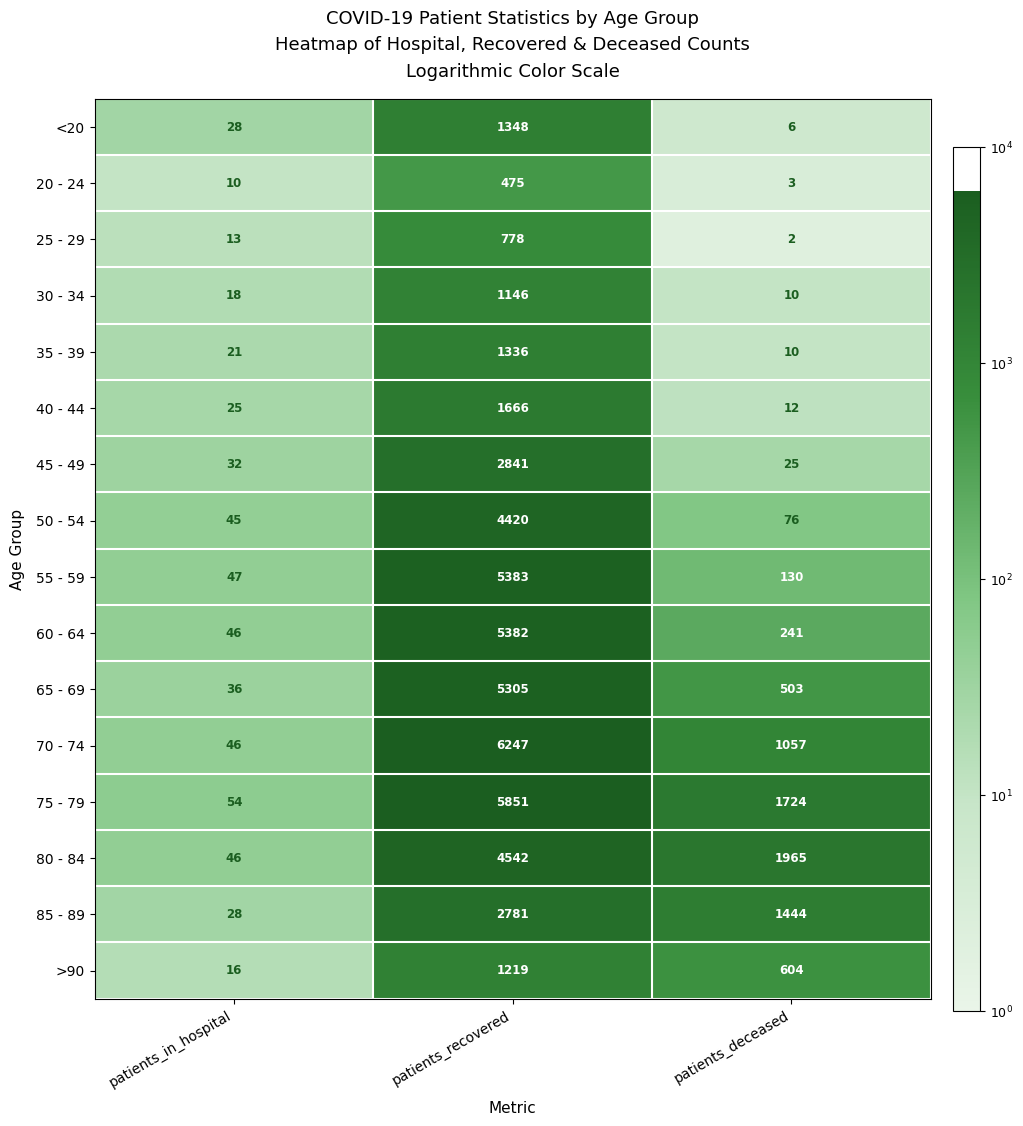

What is the total value across all series at patients_deceased?

7812